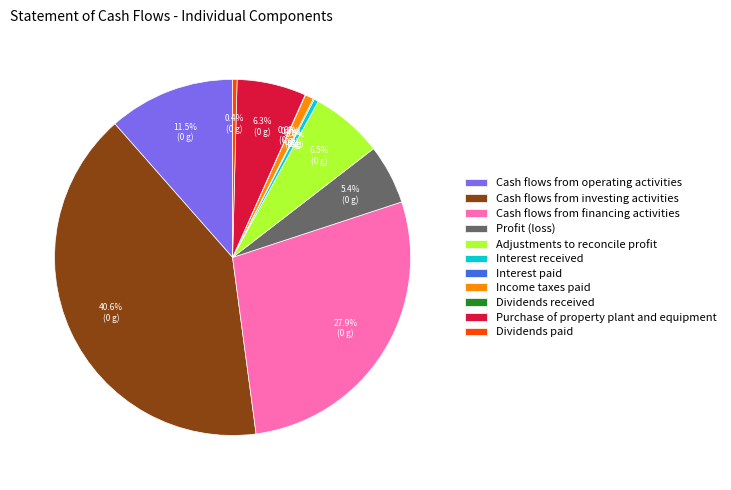

Does Cash flows from operating activities represent more than half of the total?

No